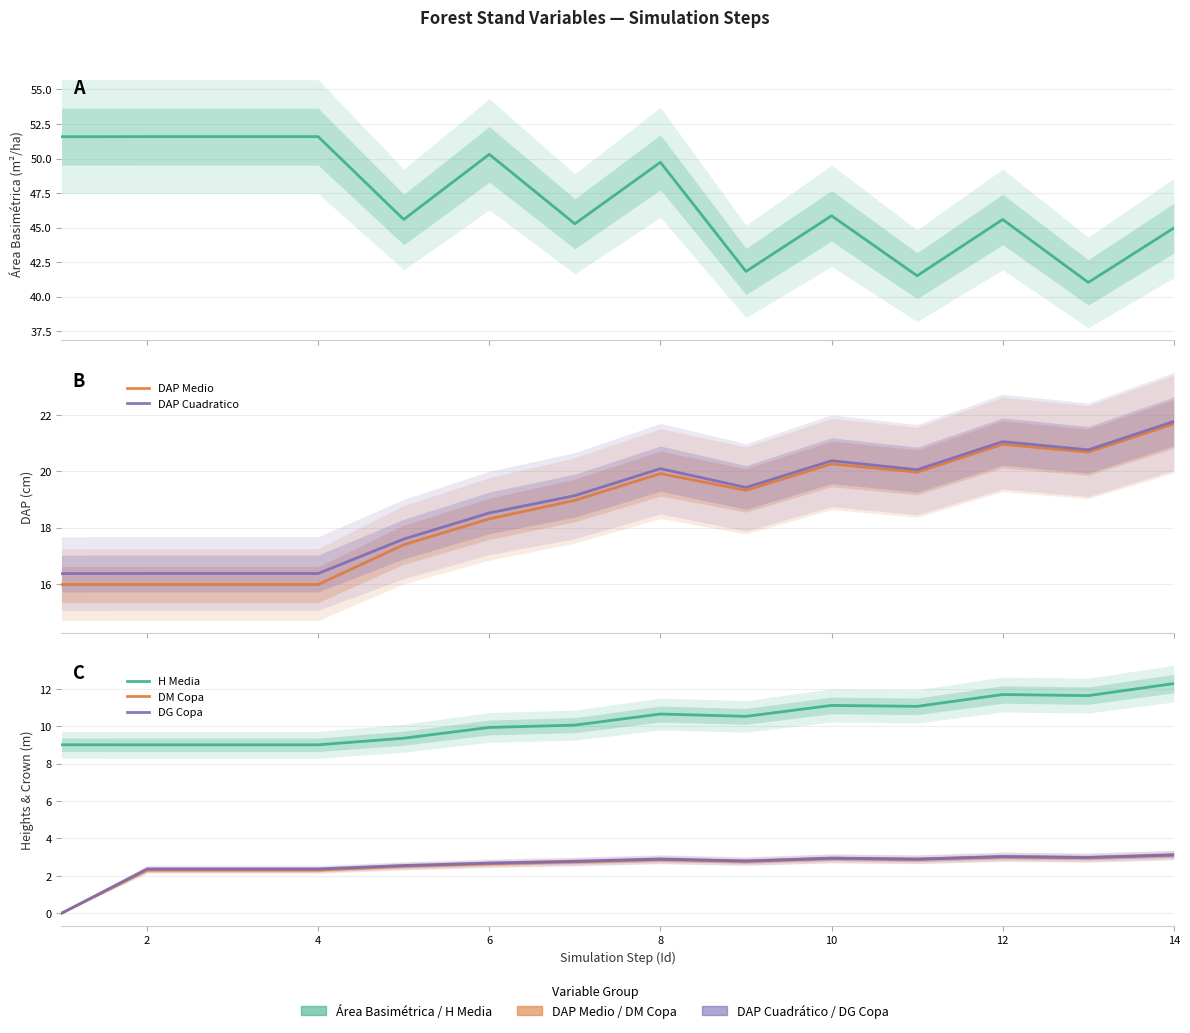

How many data points does each series have?

14